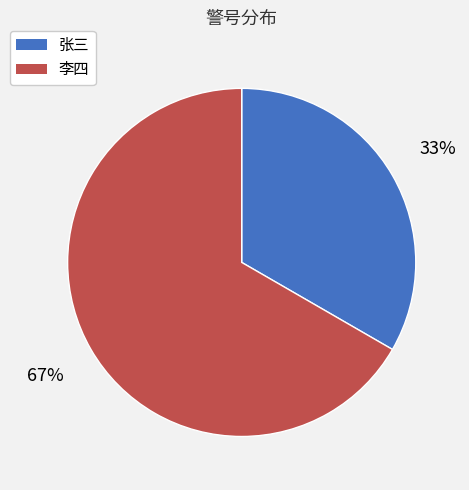

To the nearest percent, what is the combined percentage of 李四 and 张三?

100%